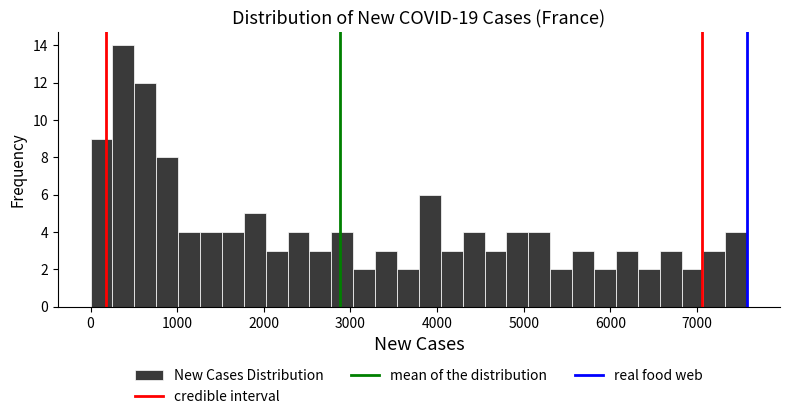

Read against the x-axis, roughly where is the centre of the tallest bar?

400